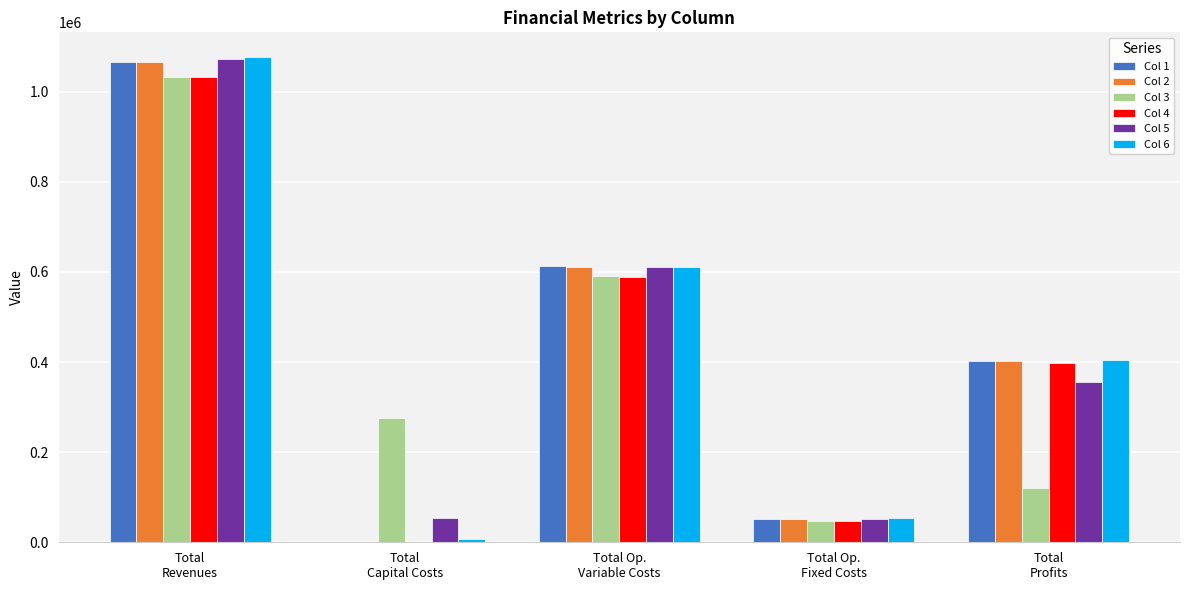

How many data points in Col 2 are above 402989?

3